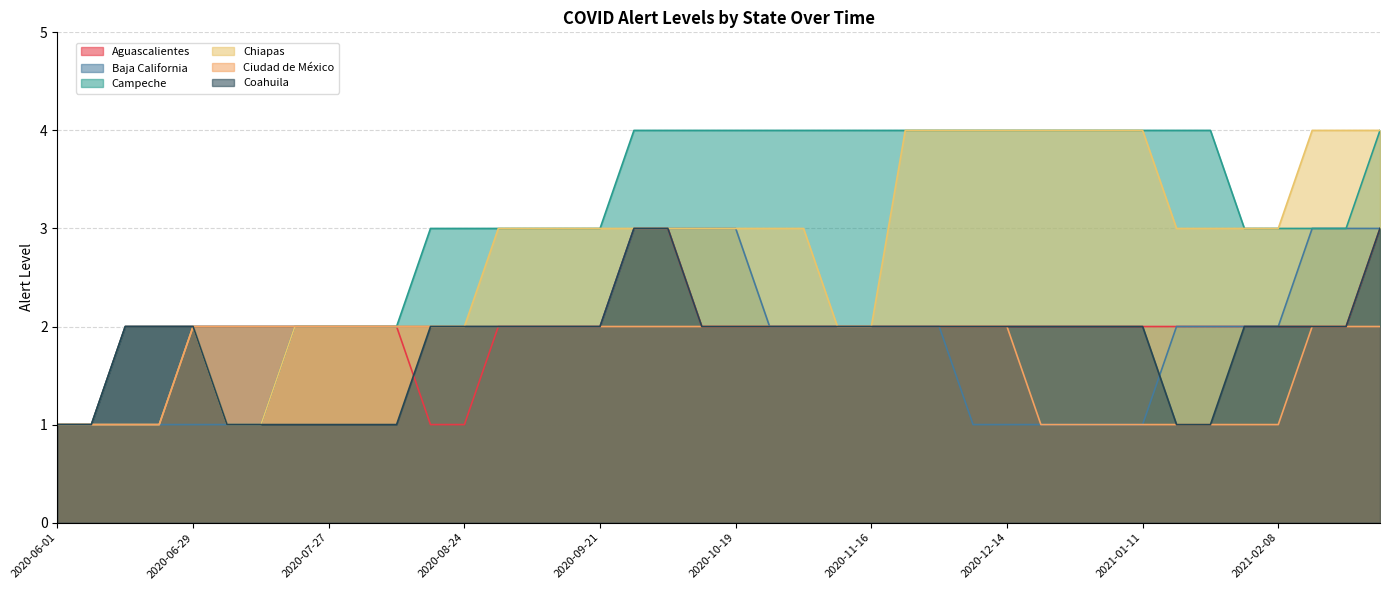

At which category is the sum across all series the highest?

2021-03-01